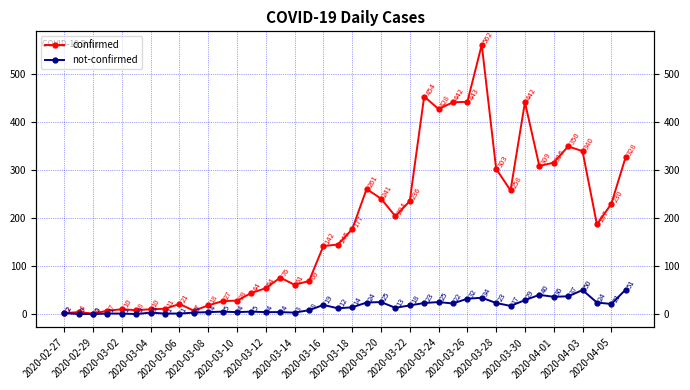

Does the chart display data point markers on the line(s)?

Yes